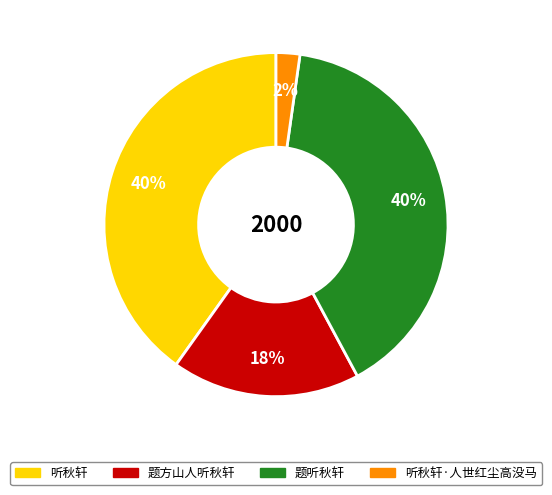

Is there a majority slice in this chart?

No